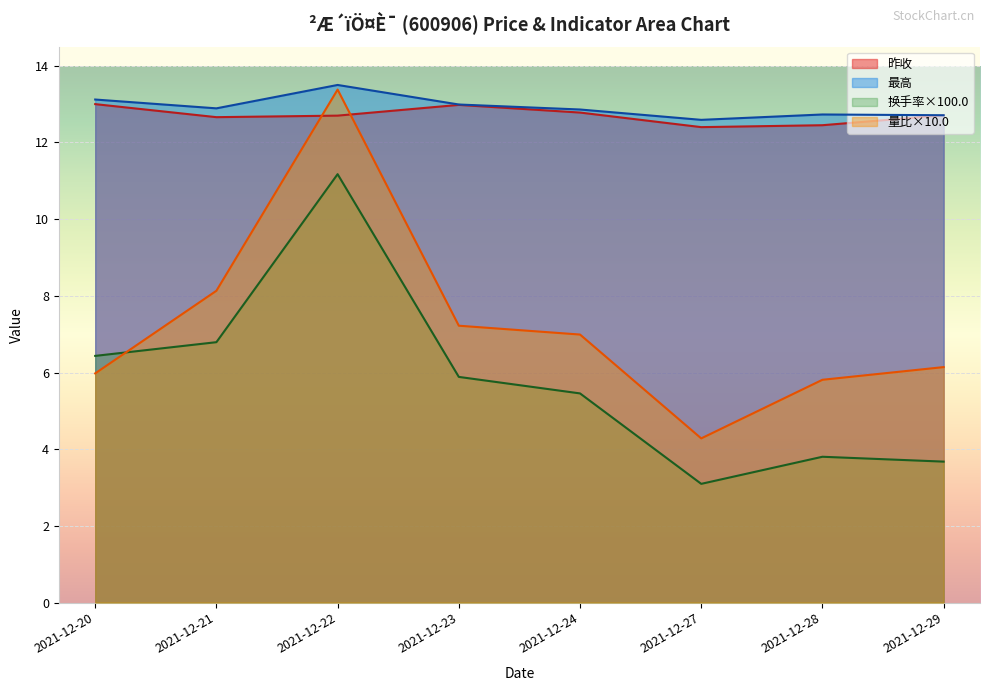

How many data points in 量比 are above 6?

5